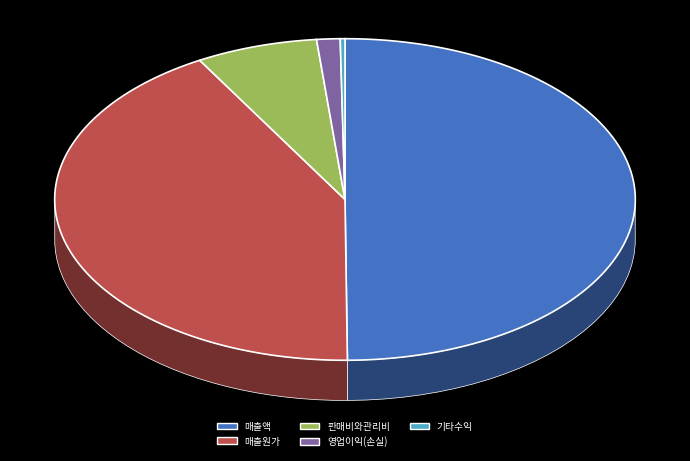

Does 기타수익 represent more than half of the total?

No